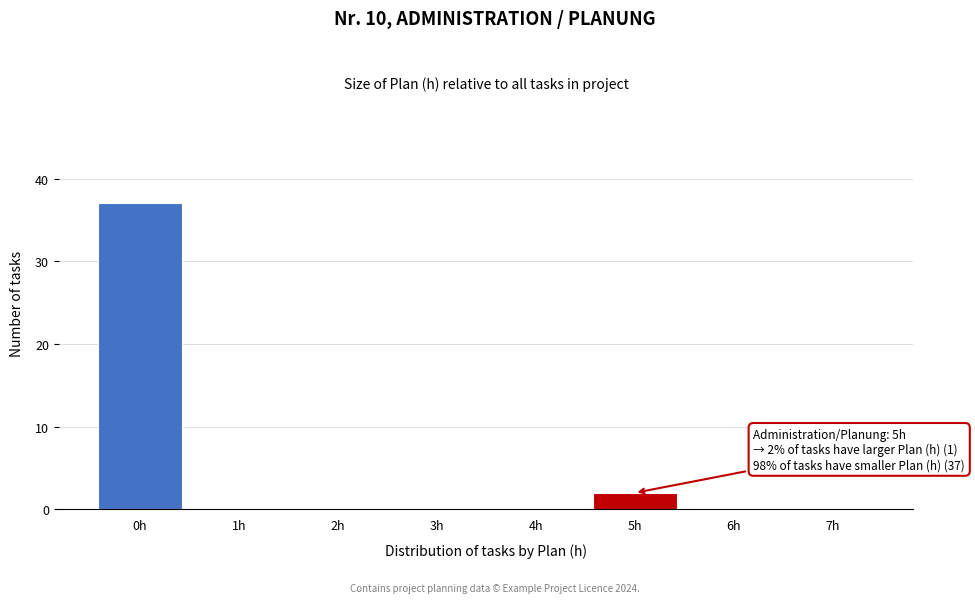

Over which range of the x-axis is the bar tallest?

-0.5 to 0.5